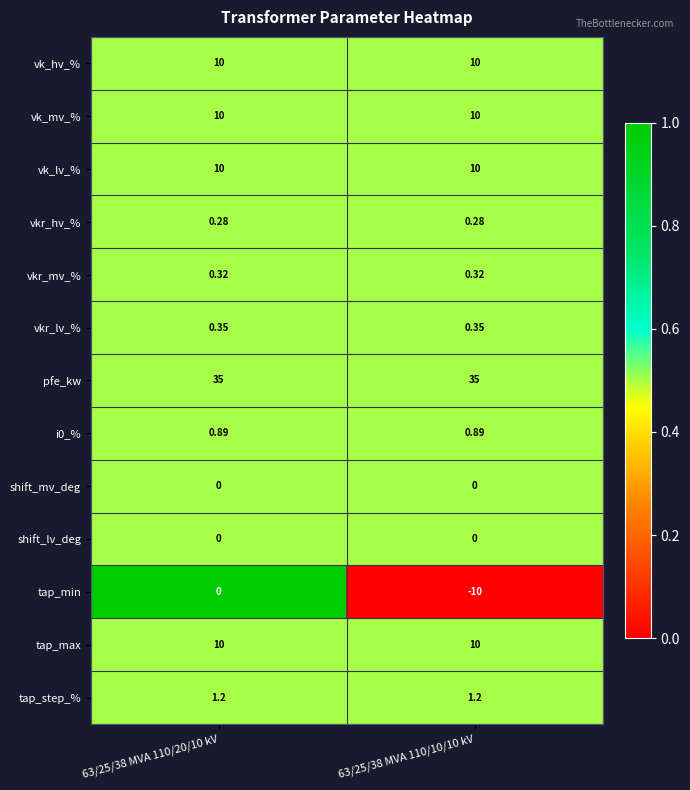

Which series has the widest spread of values?

tap_min